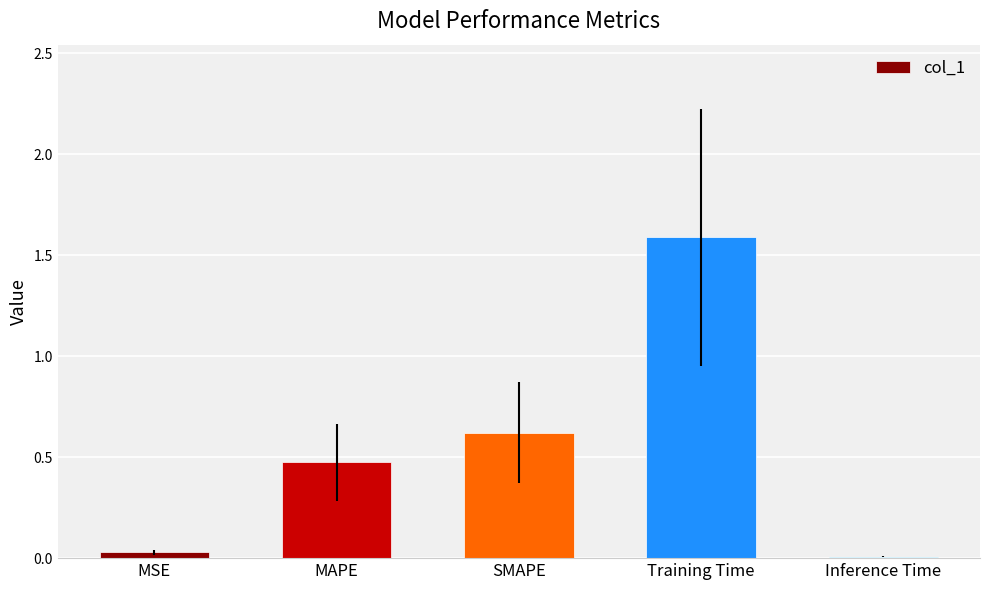

Between Training Time and MAPE, which is larger?

Training Time